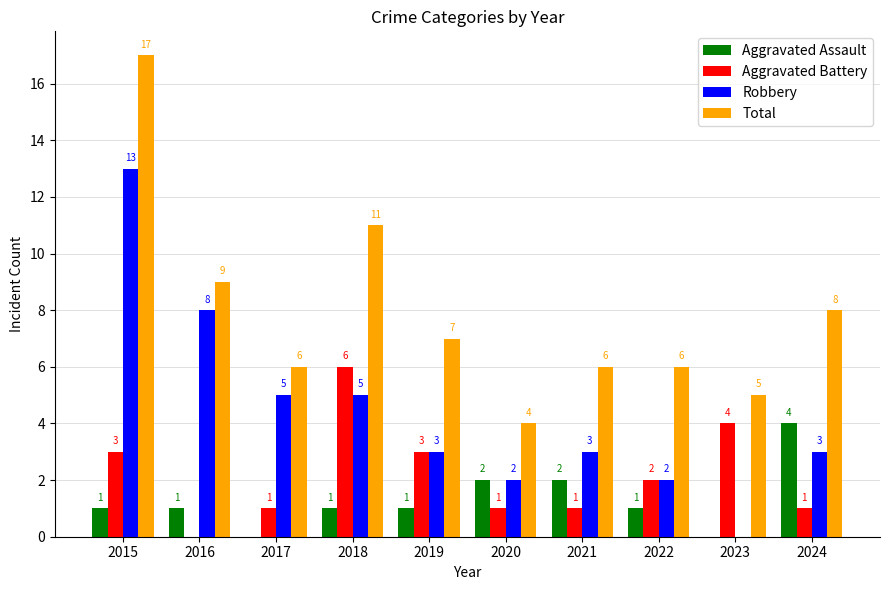

How many distinct data groups are displayed?

4